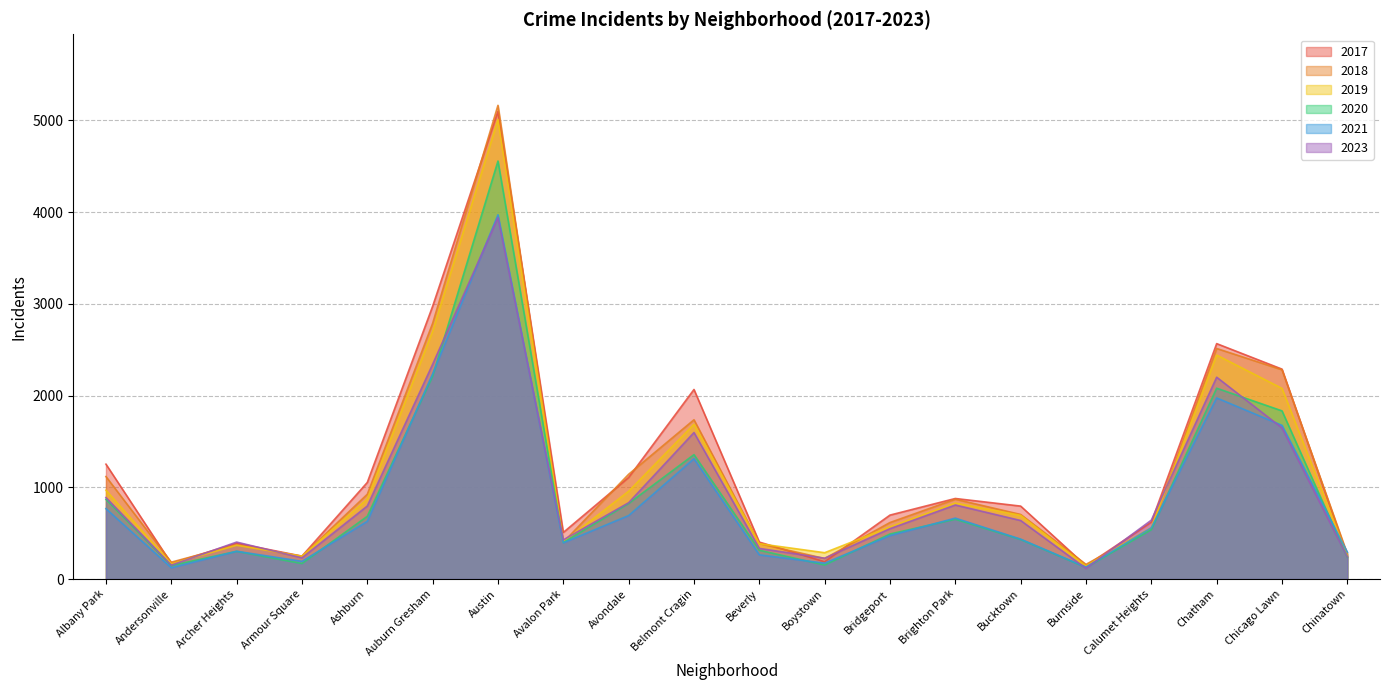

How many intersections are there between 2021 and 2023?

5